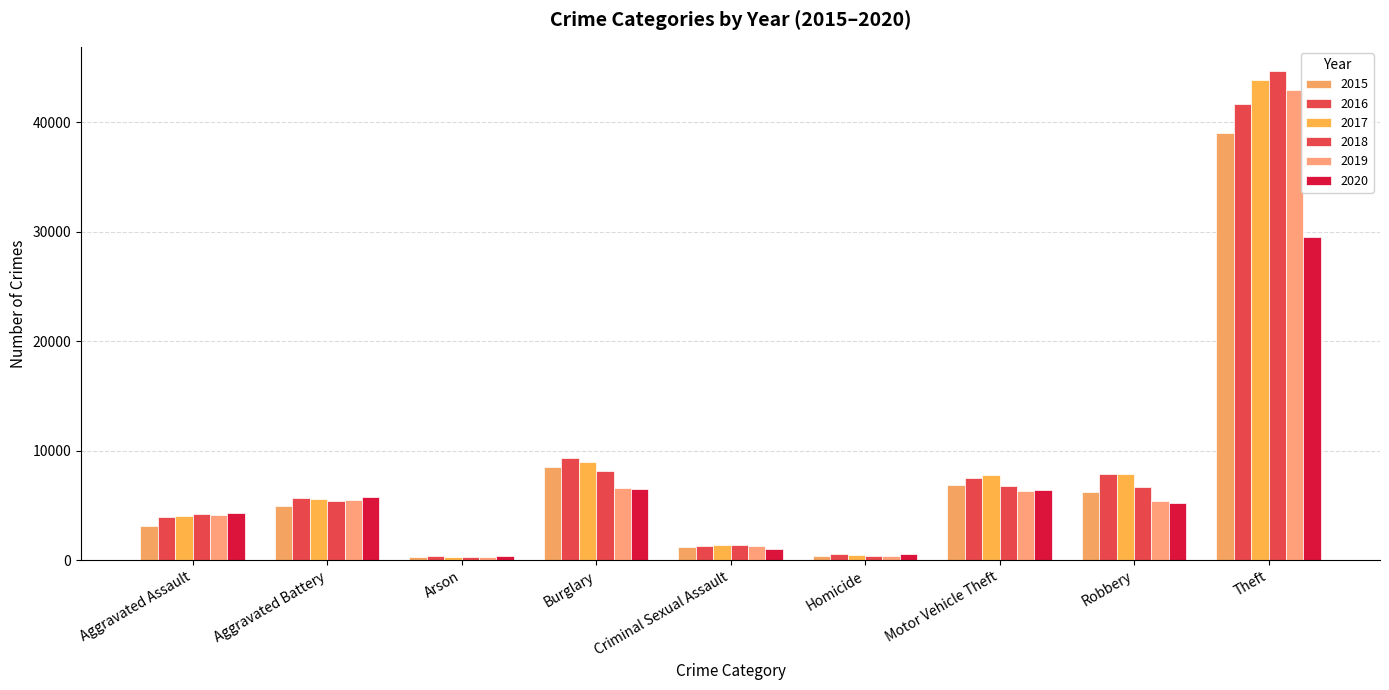

What is the value of the 2020 bar at the 5th from the left?

1030